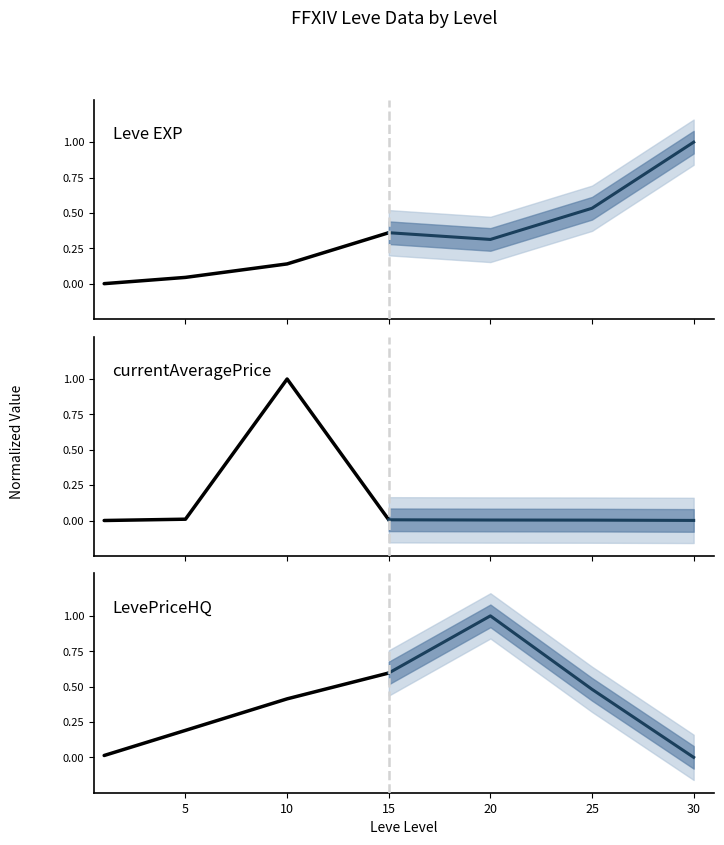

Which series ends up on top after the final intersection of LevePriceHQ and currentAveragePrice?

LevePriceHQ